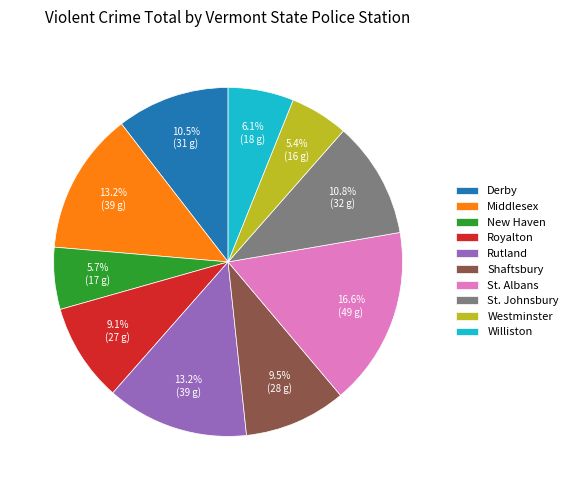

Which slice is the largest?

St. Albans